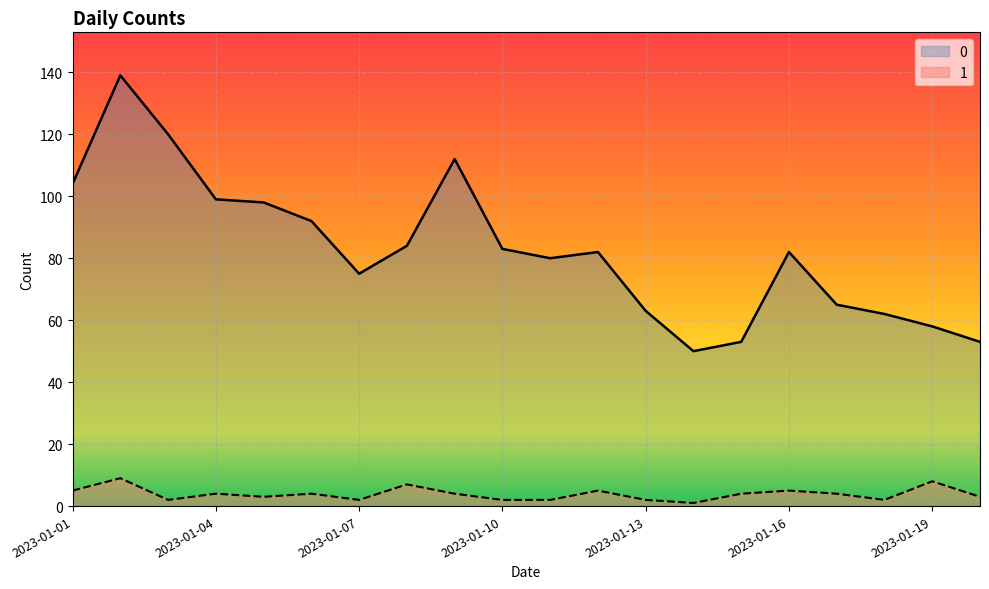

Where is the first local maximum for 1?

2023-01-02